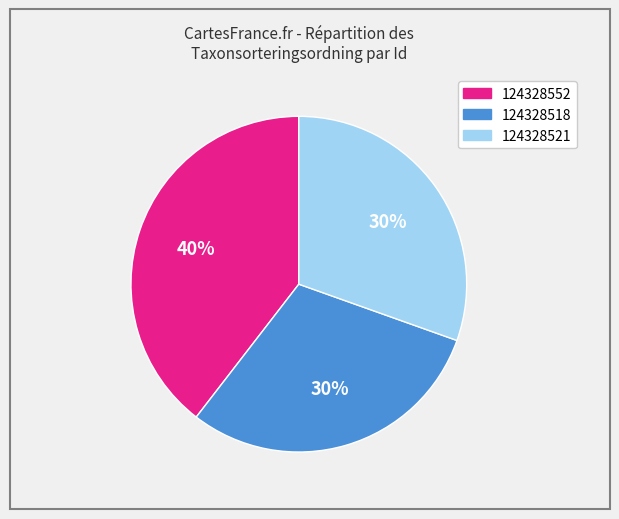

How many slices are in this pie chart?

3